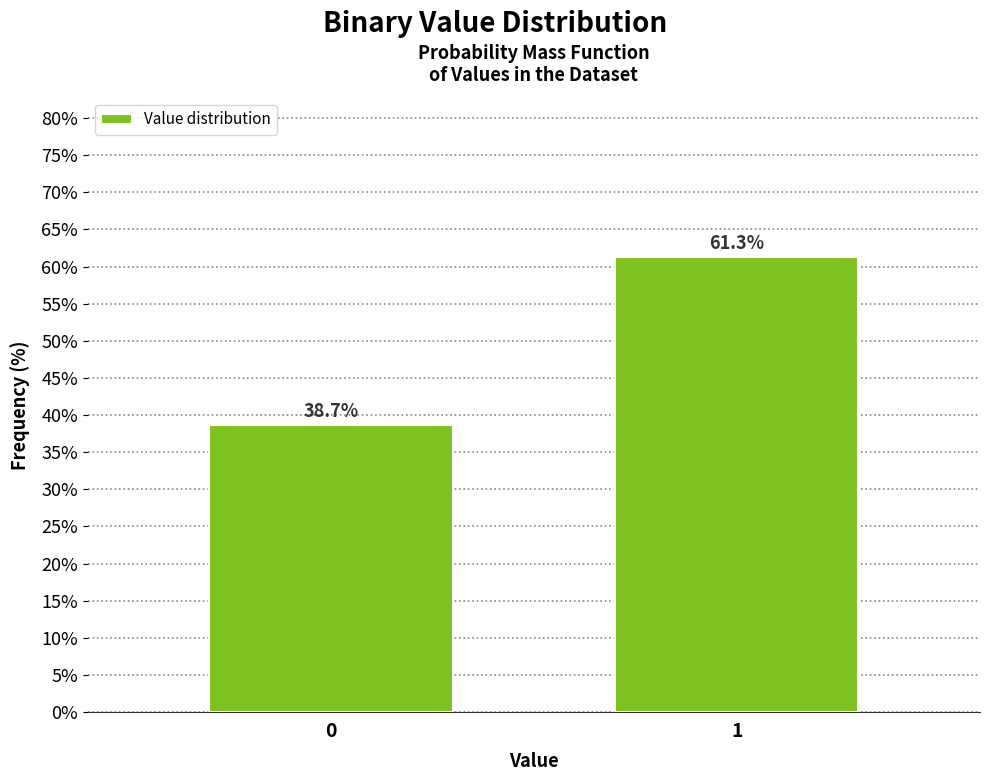

Reading right to left, extract all data points from this chart.

61.3	38.7